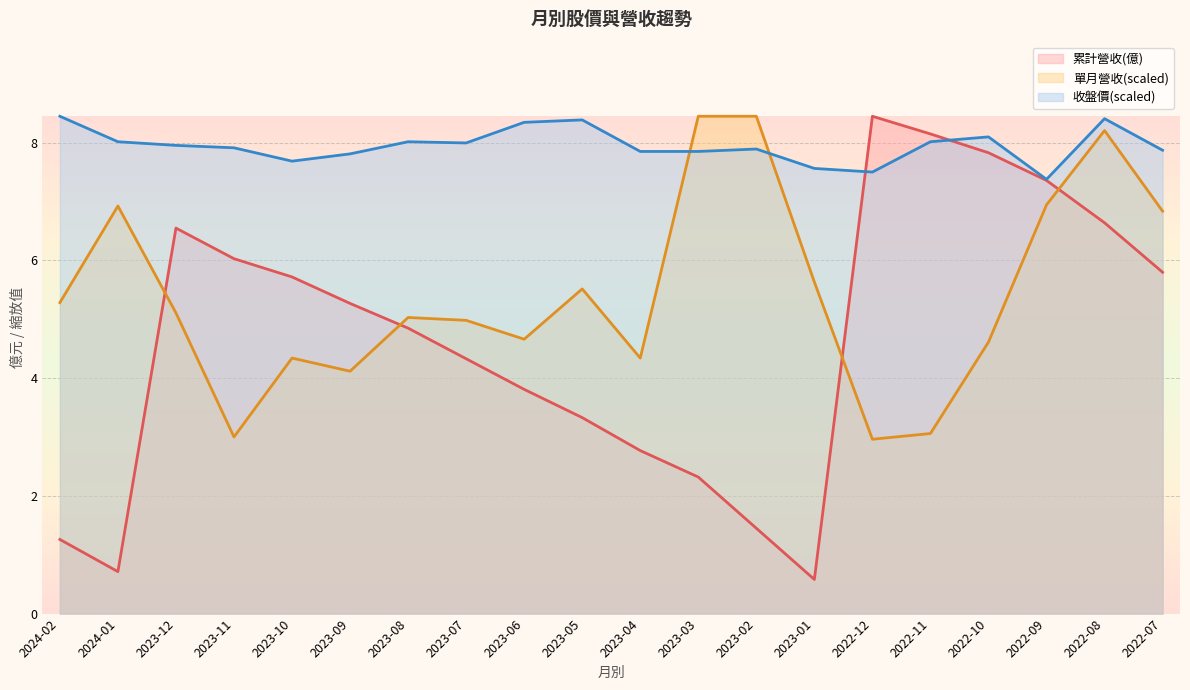

True or false: 收盤價 has more than 0 interior local peaks.

True